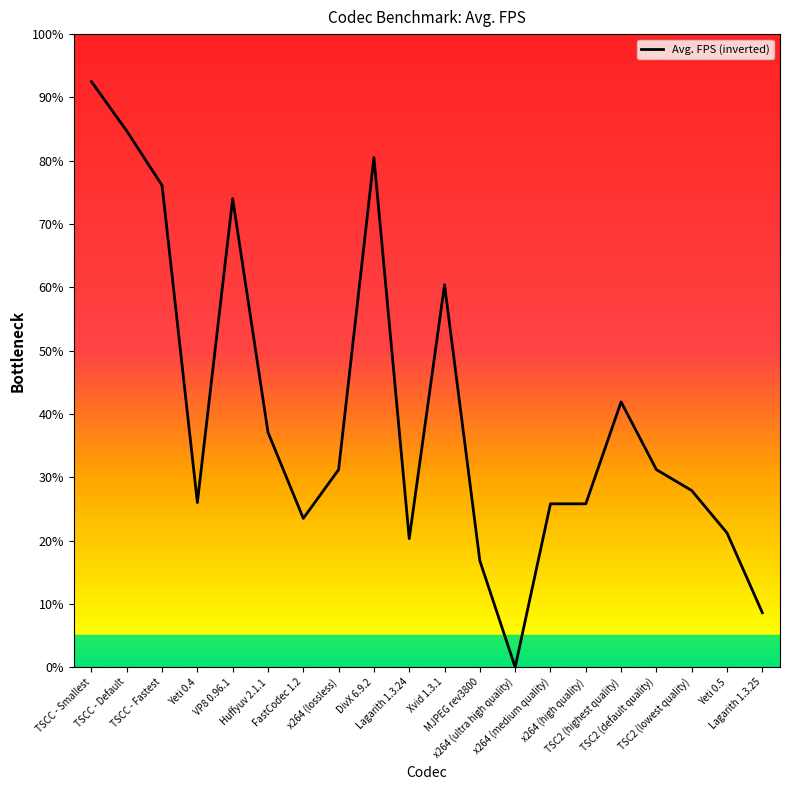

At which category does the chart reach its peak across all series?

TSCC - Smallest